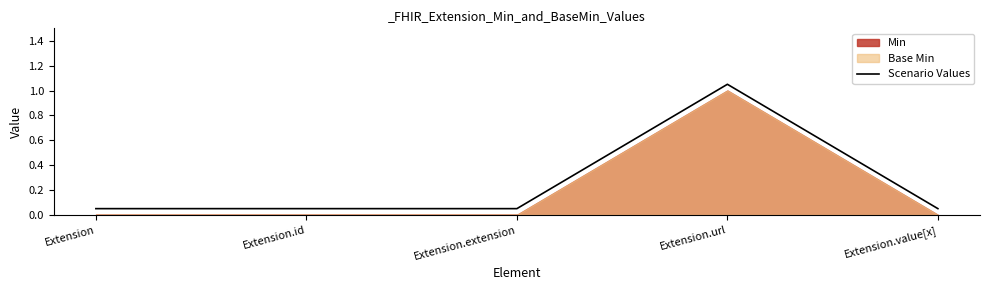

What position from the left is Extension?

1